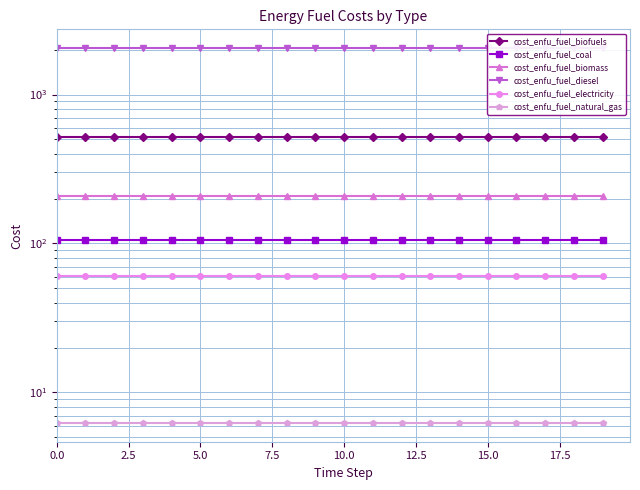

What position from the left is 13?

14